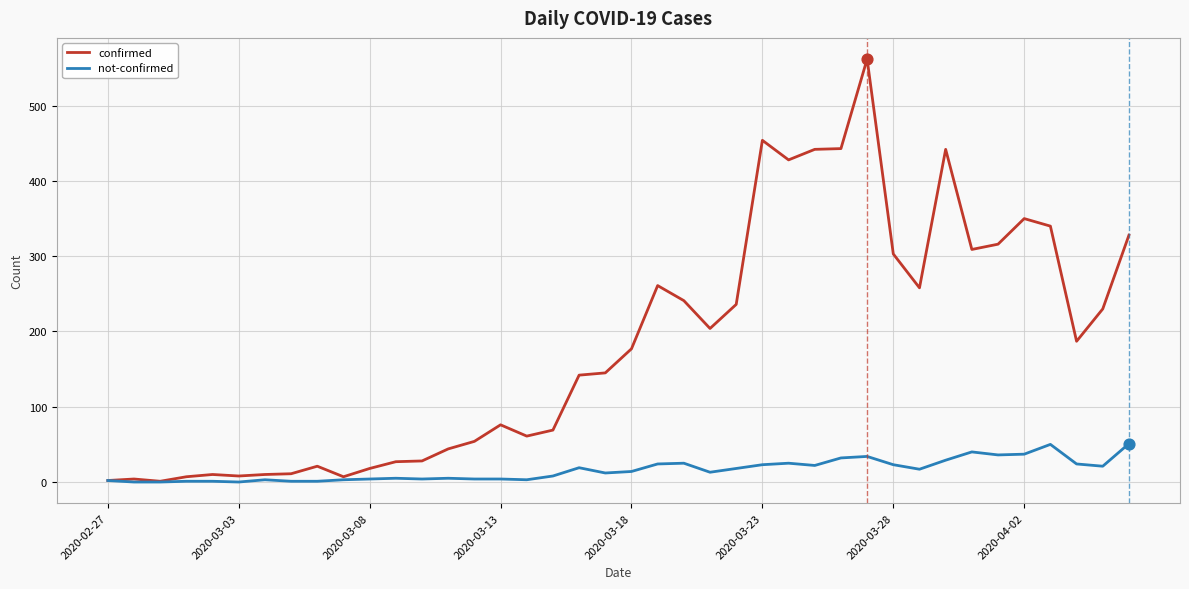

List the series in order of their overall mean, highest first.

confirmed, not-confirmed